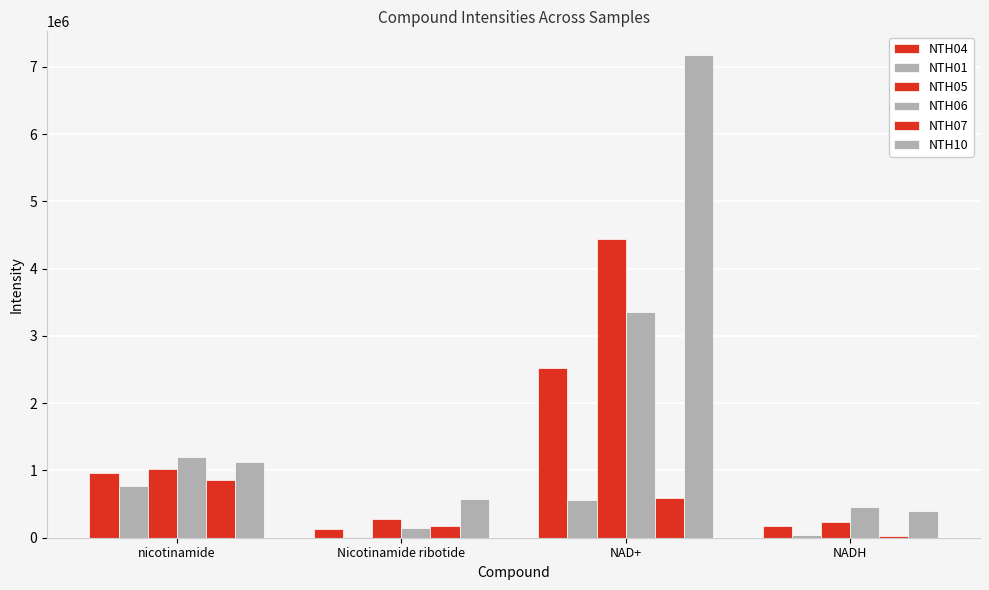

Reading left to right, list all the values displayed in this chart.

NTH04: 963750.2	127553.2	2528852.0	175620.2
NTH01: 770420.2	4913.1	553801.6	45048.4
NTH05: 1026120.0	273944.6	4445523.0	230012.8
NTH06: 1195216.0	151682.0	3350401.0	463270.6
NTH07: 855606.2	176882.5	583549.5	21654.6
NTH10: 1121106.0	571568.6	7170226.0	401166.0